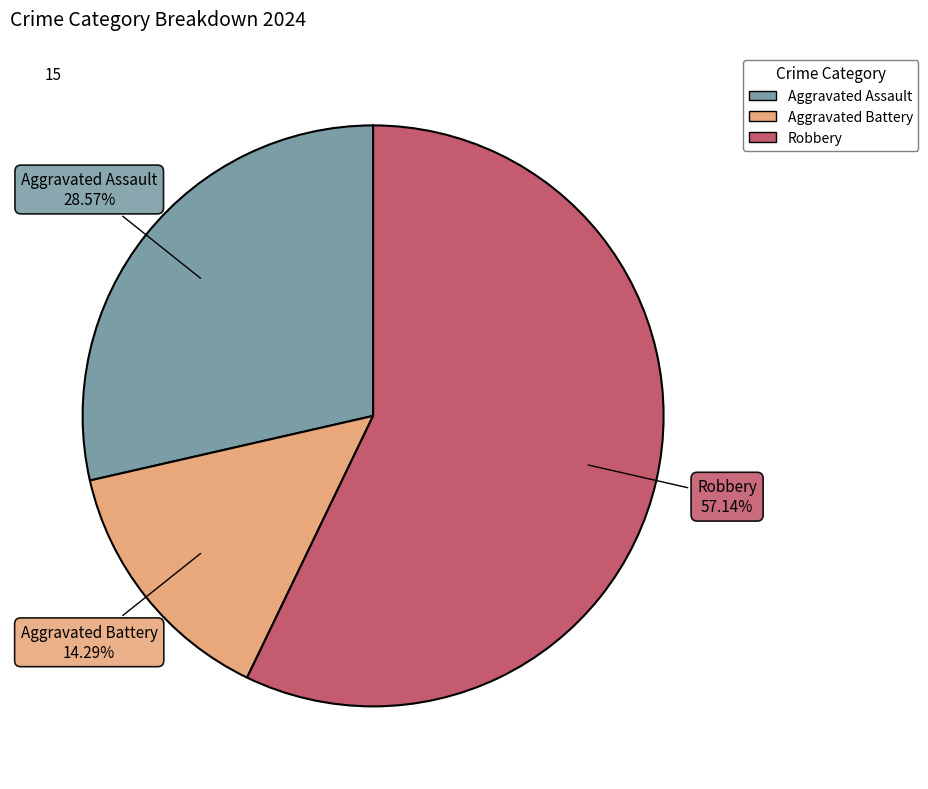

Rank the categories by value from lowest to highest.

Aggravated Battery, Aggravated Assault, Robbery